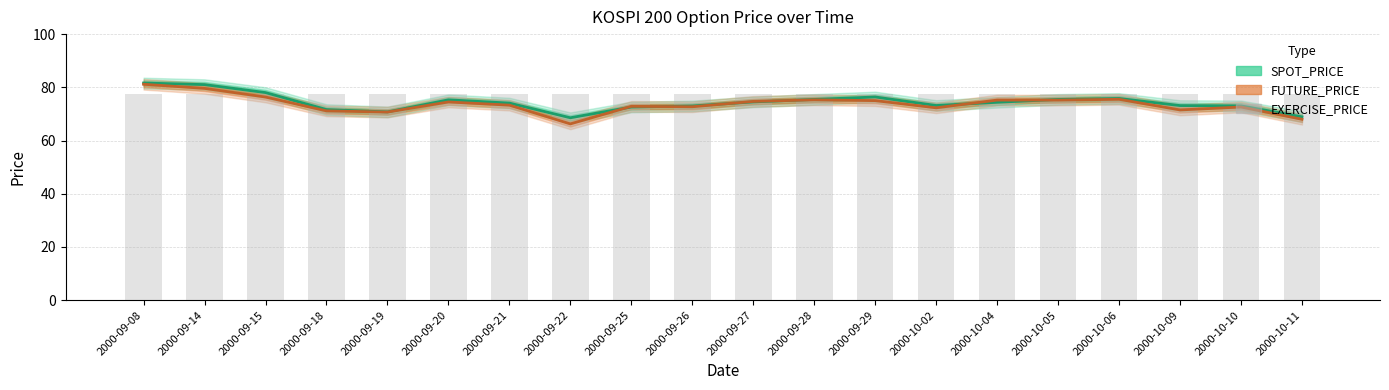

What is the maximum value shown in the chart?

81.6